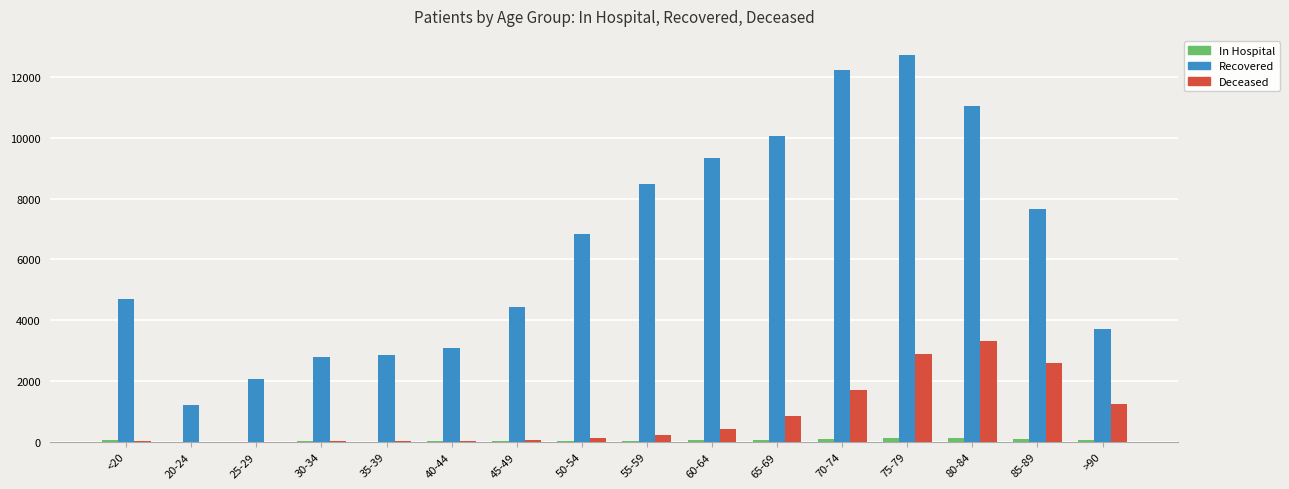

What is the sum of all Deceased values?

13516